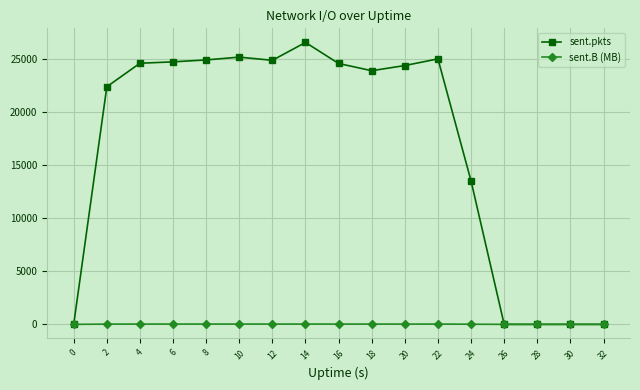

Which series has the widest spread of values?

sent.pkts